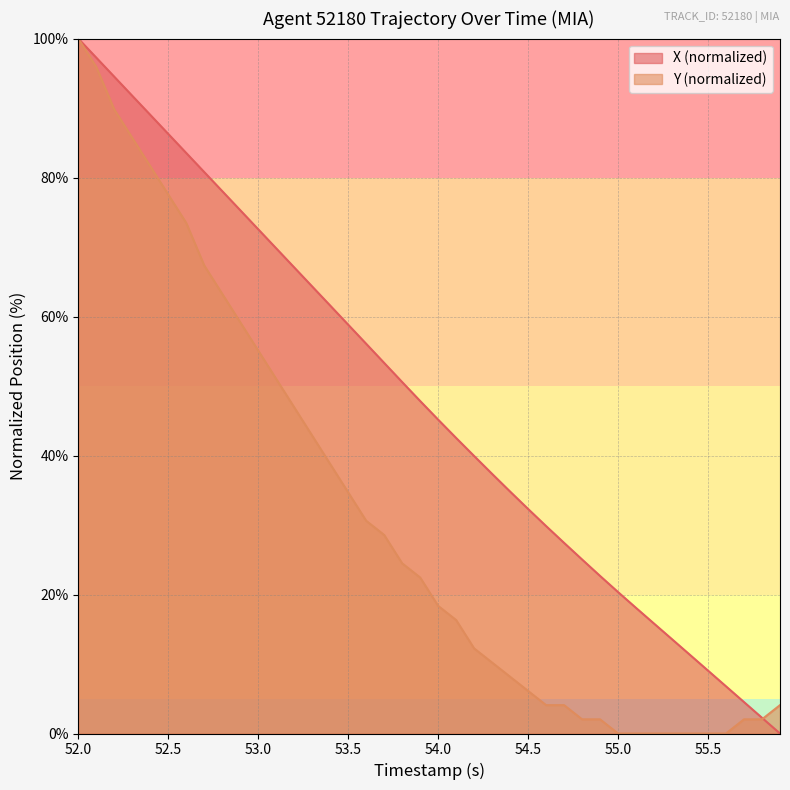

Count the number of data series in this chart.

2